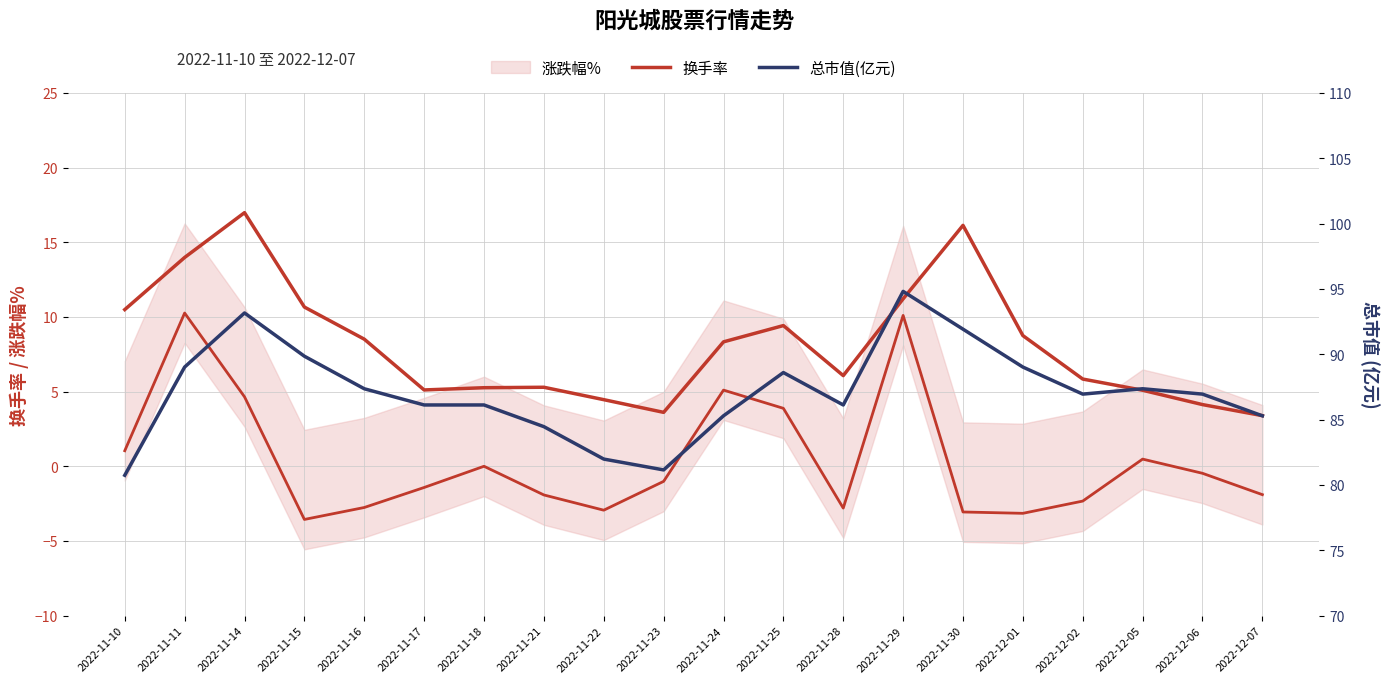

True or false: 总市值(亿元) and 换手率 intersect in this chart.

False